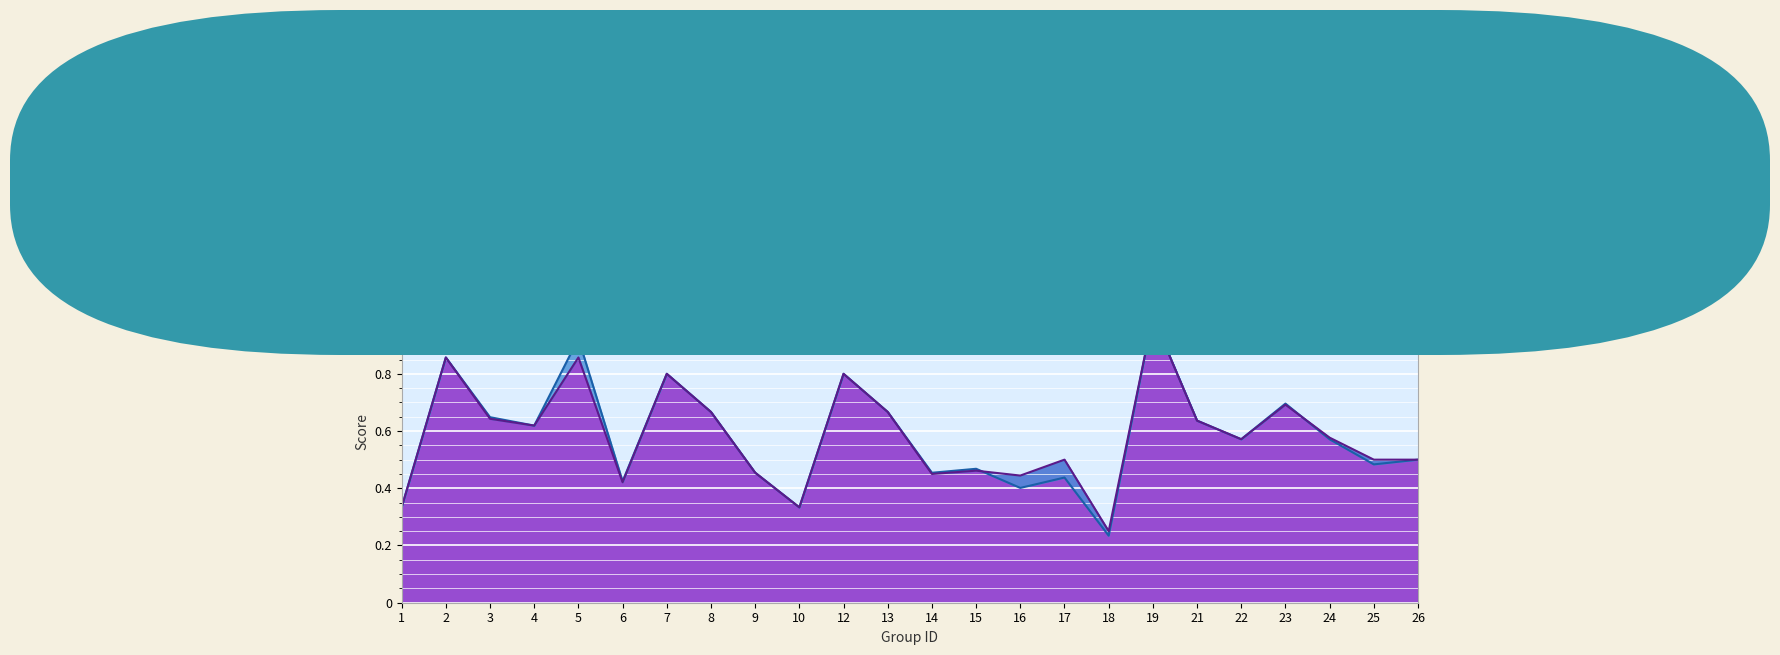

Which series changed the most between 13 and 18?

f1